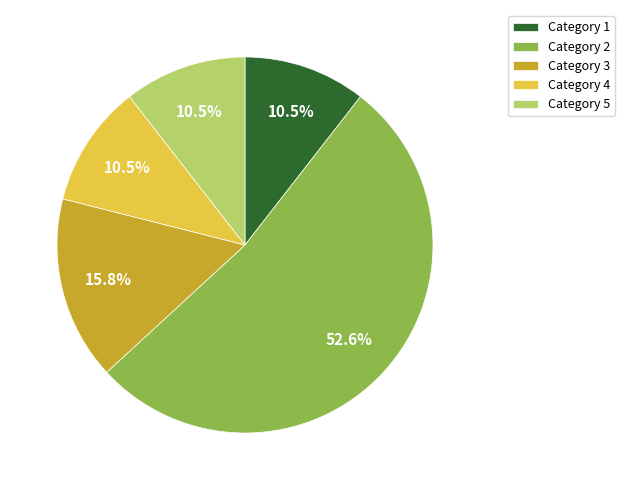

Which slice represents more than half of the pie?

Category 2